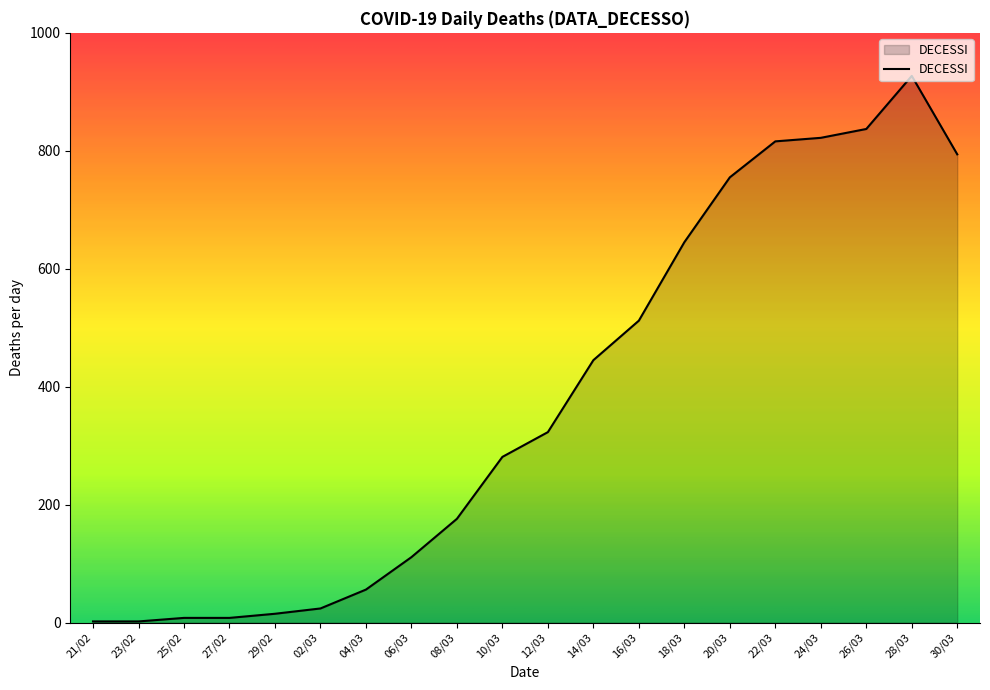

What is the maximum value shown in the chart?

927